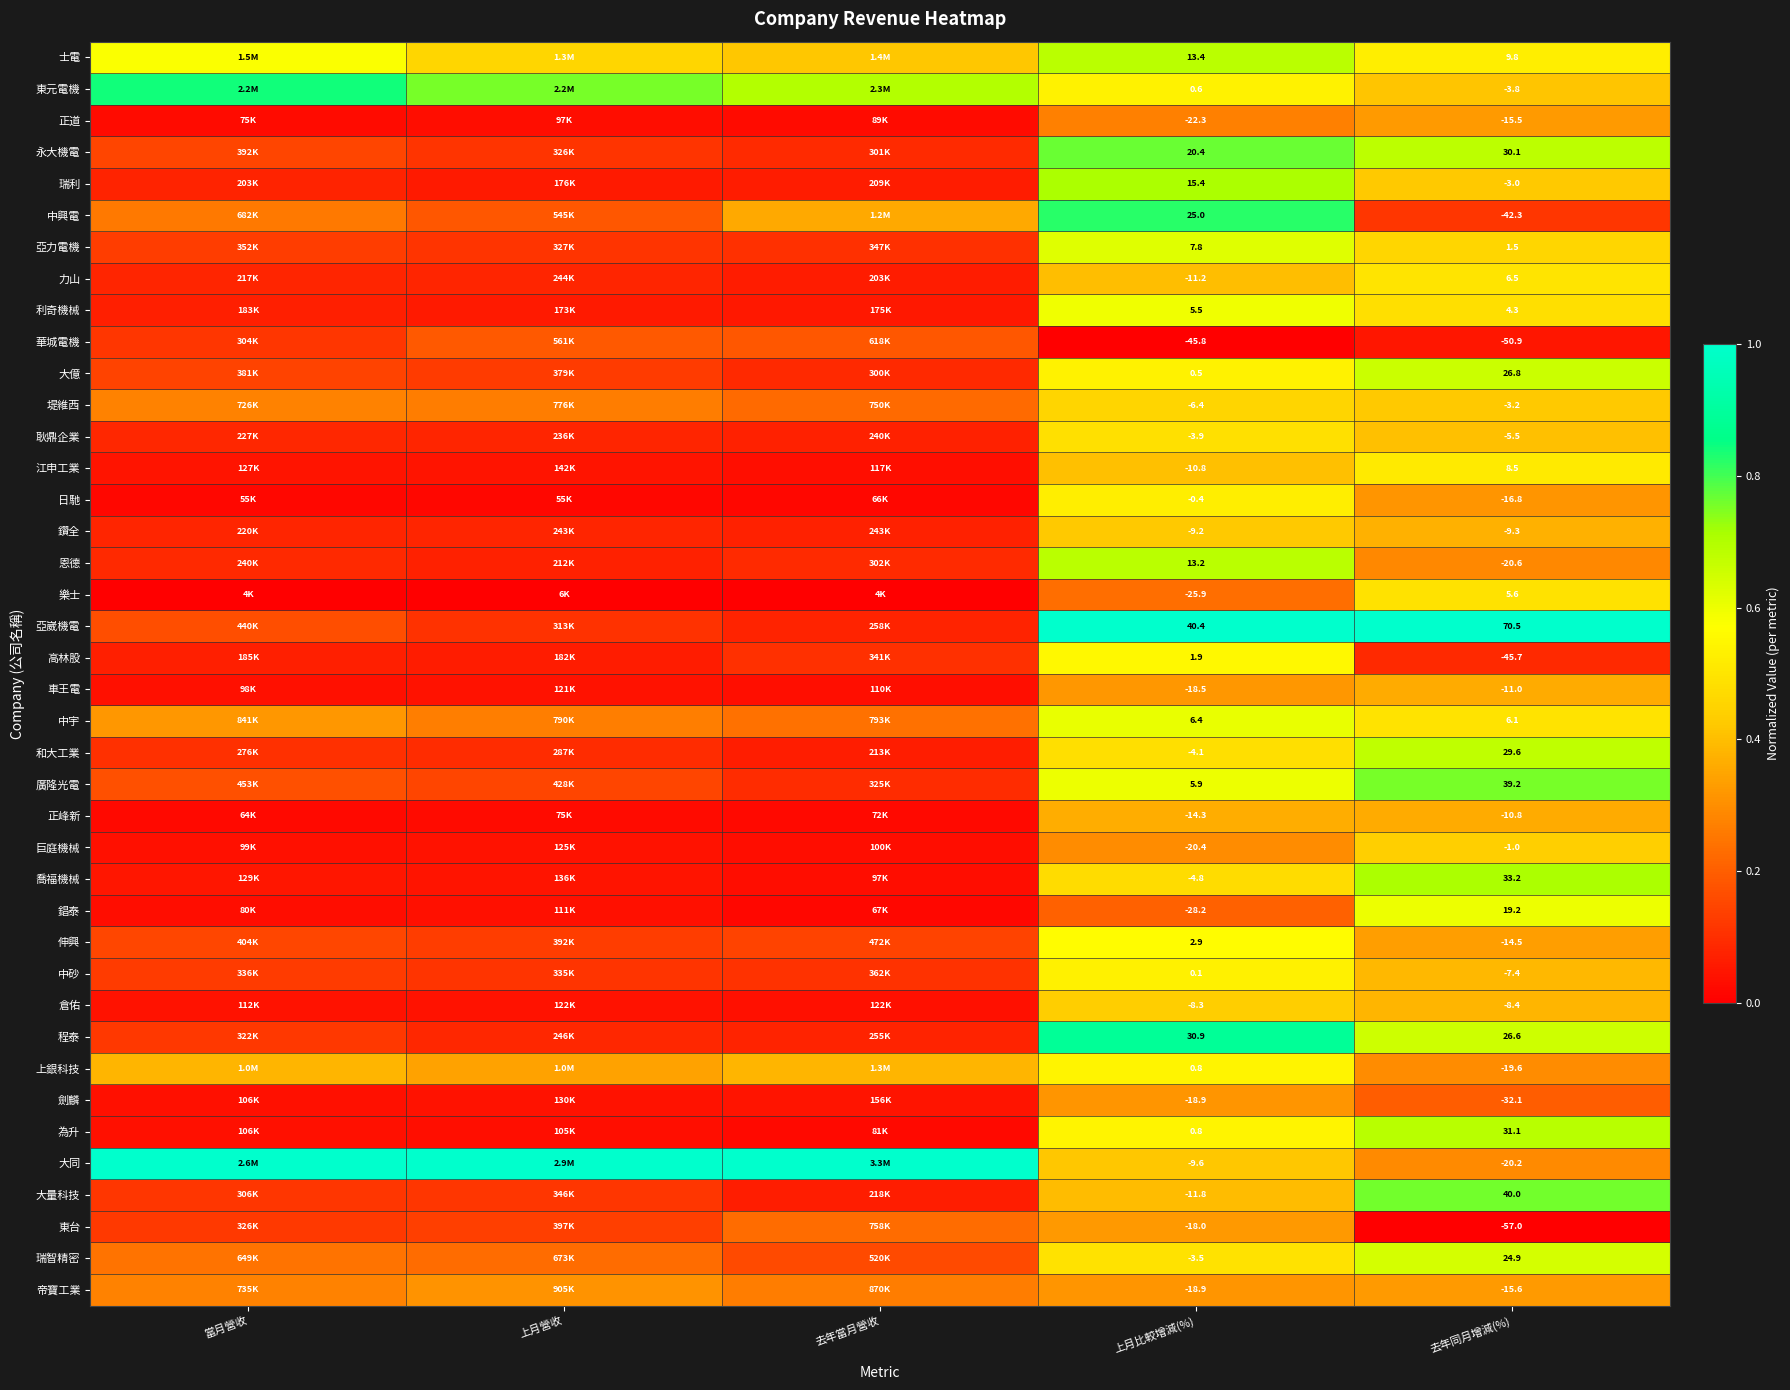

Rank the series at 去年同月增減(%) from highest to lowest value.

亞崴機電, 大量科技, 廣隆光電, 喬福機械, 為升, 永大機電, 和大工業, 大億, 程泰, 瑞智精密, 錩泰, 士電, 江申工業, 力山, 中宇, 樂士, 利奇機械, 亞力電機, 巨庭機械, 瑞利, 堤維西, 東元電機, 耿鼎企業, 中砂, 倉佑, 鑽全, 正峰新, 車王電, 伸興, 正道, 帝寶工業, 日馳, 上銀科技, 大同, 恩德, 劍麟, 中興電, 高林股, 華城電機, 東台